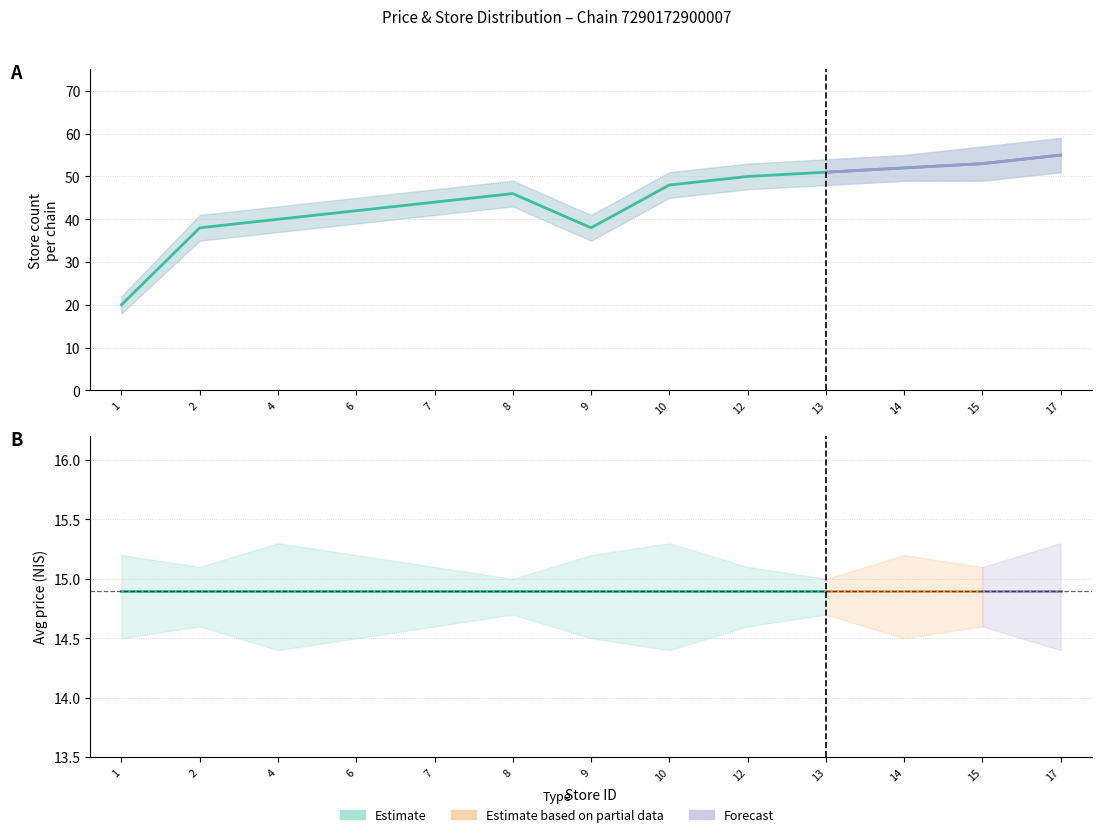

Between 1 and 2, which is larger?

1